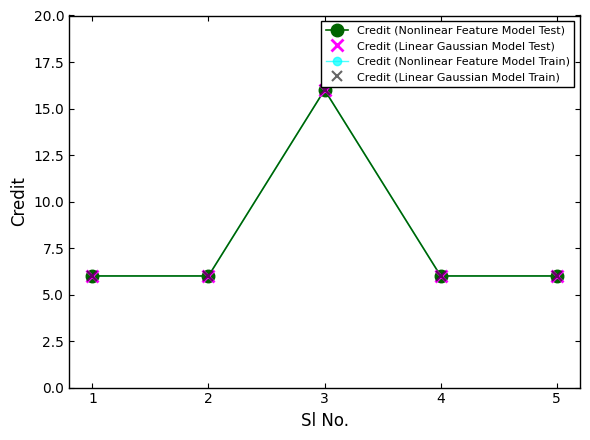

How many lines are shown in the chart?

4